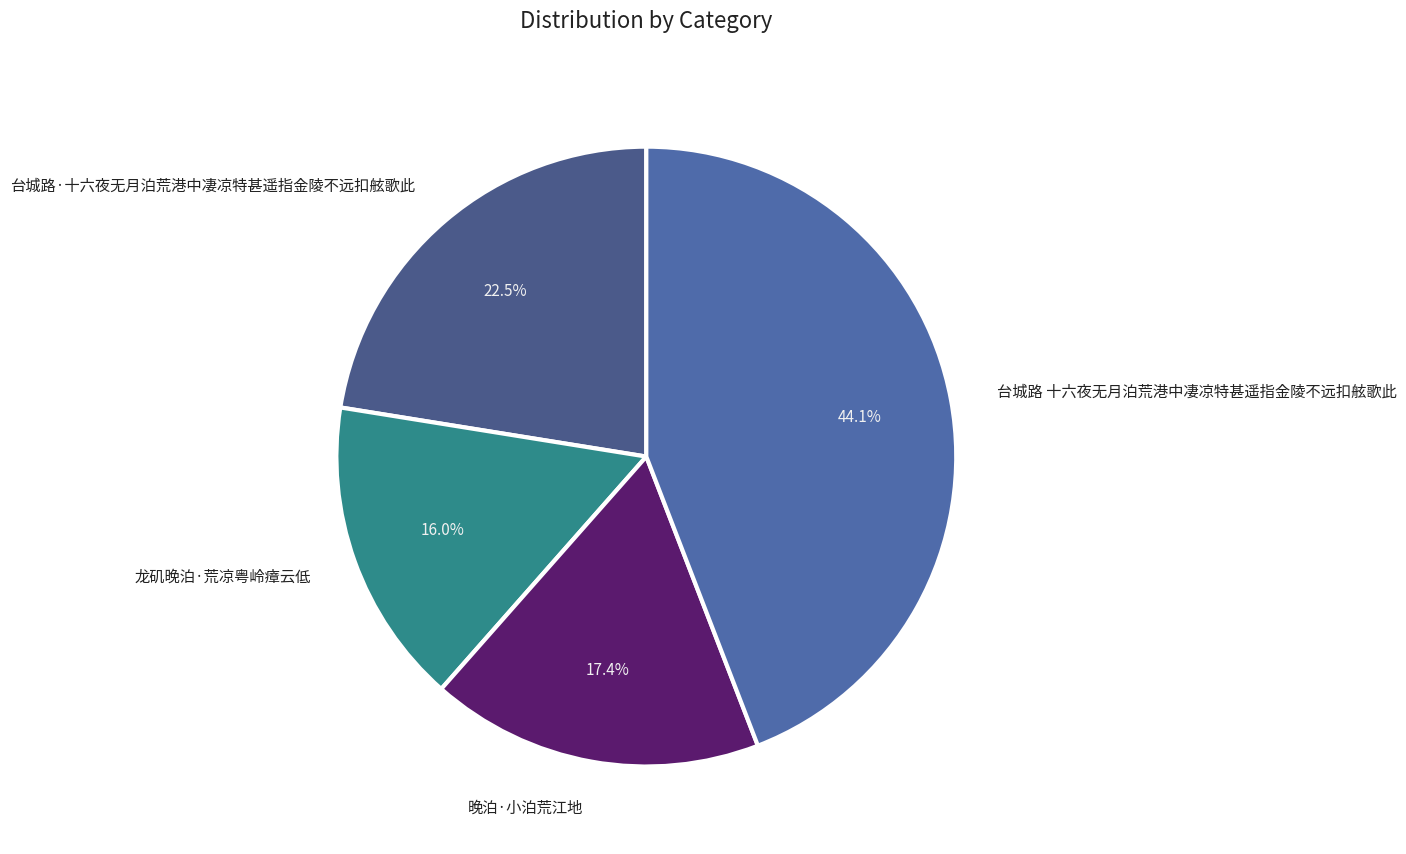

To the nearest percent, what is the difference between the largest and smallest slice percentages?

28%